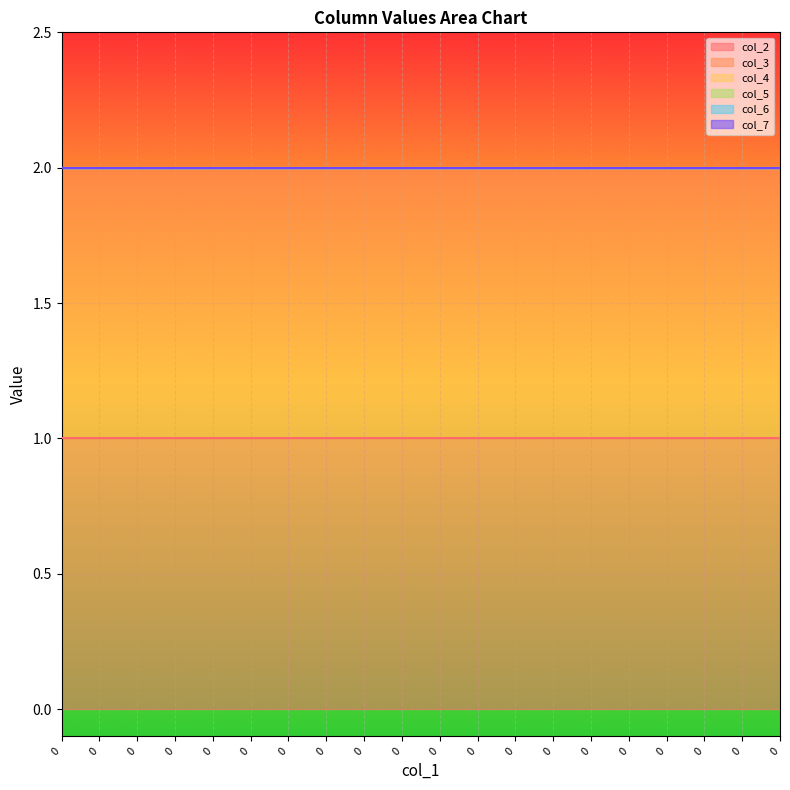

What are all the series names shown in the legend?

col_2, col_3, col_4, col_5, col_6, col_7